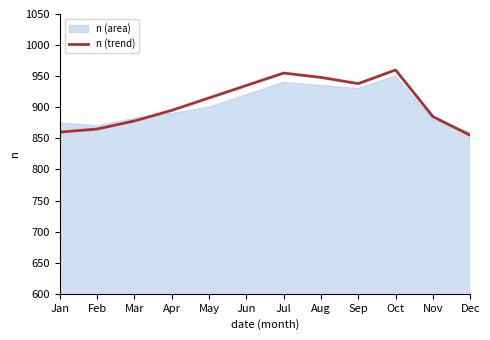

At which category does the chart reach its minimum across all series?

Dec